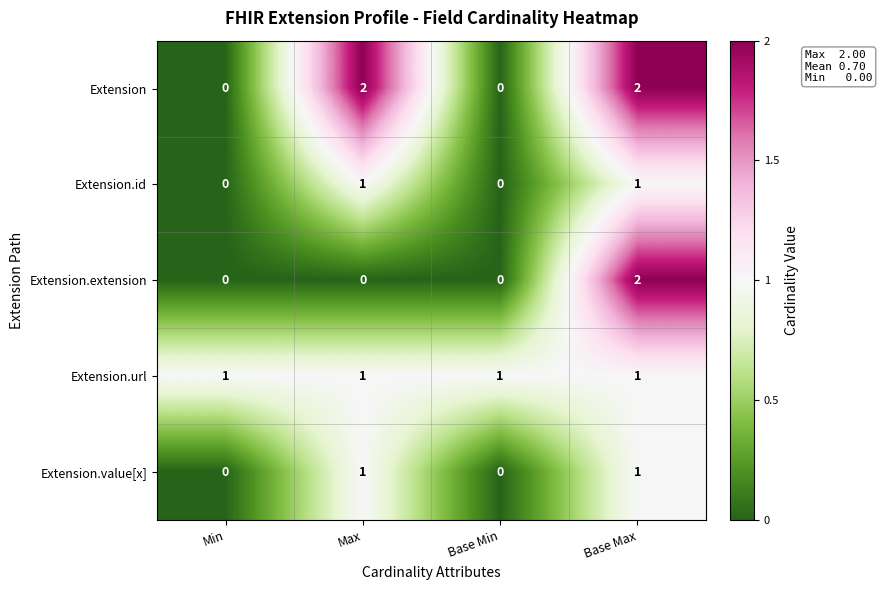

The value of Extension.extension at Max is 1. True or false?

False